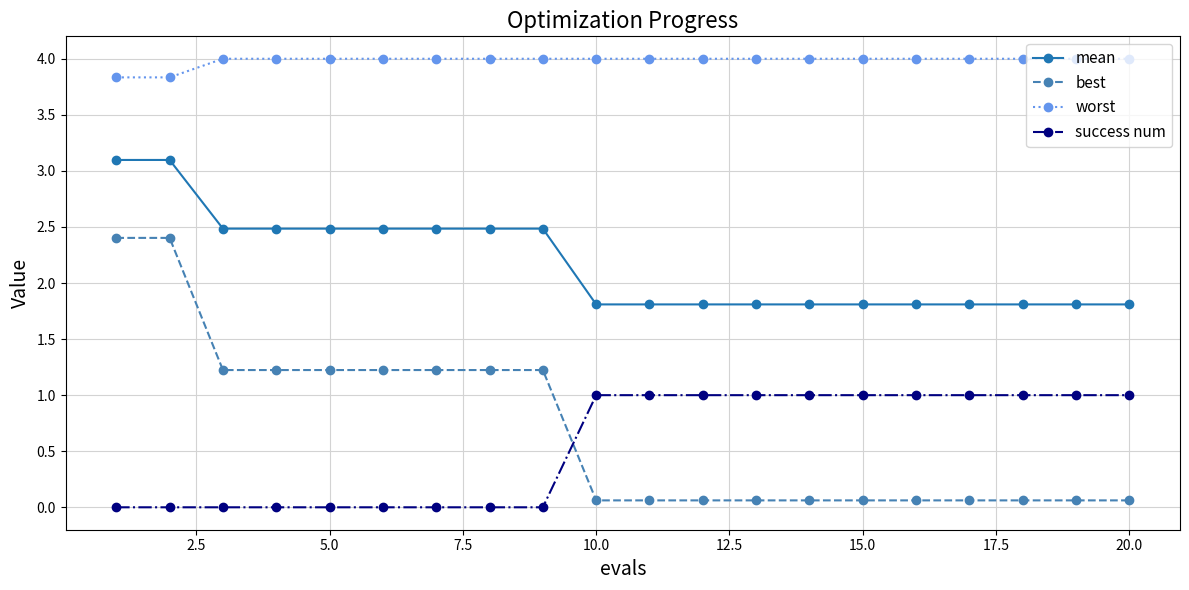

What is the minimum value for worst?

3.8